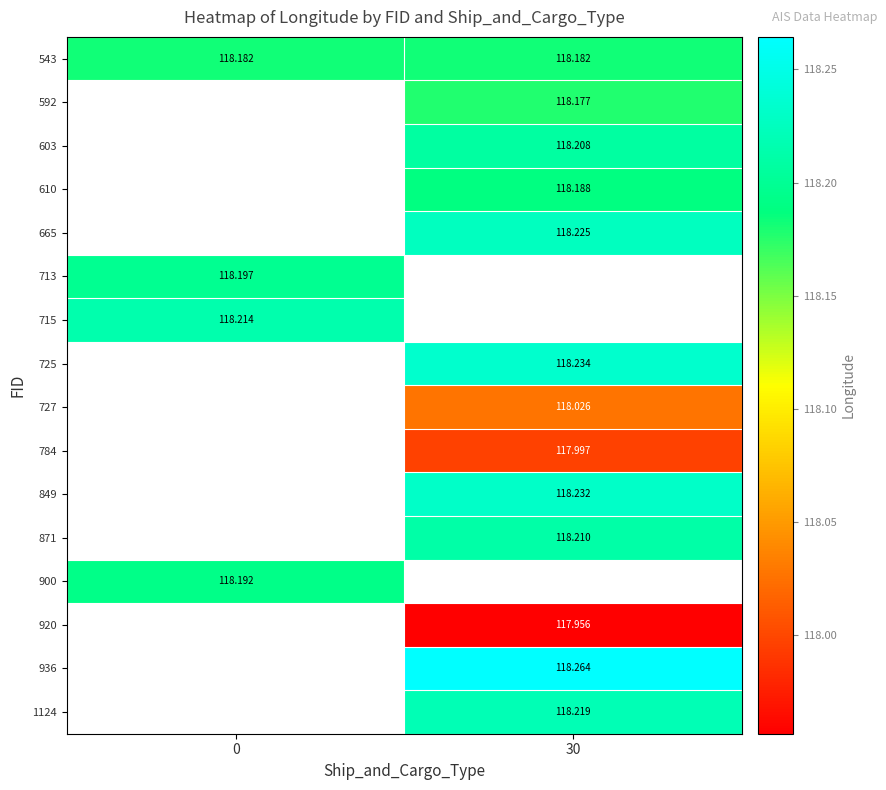

Is the value of 665 at 30 greater than the value of 727 at 30?

Yes